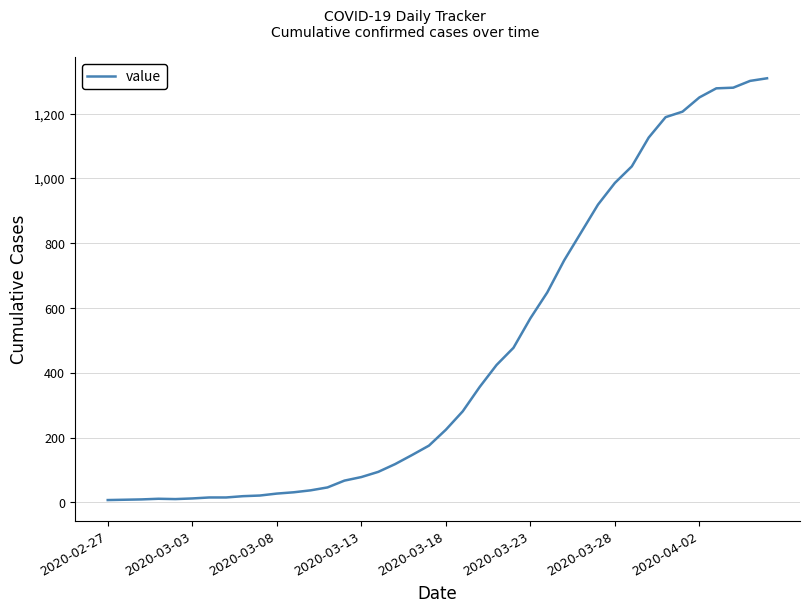

Count the number of categories in the chart.

40